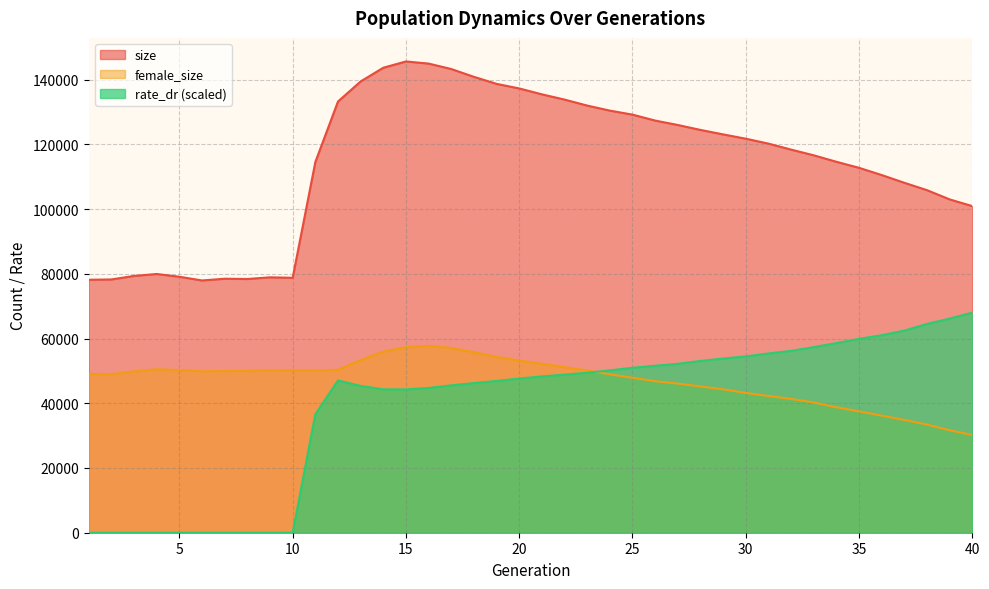

What is the lowest value of the size series?

77933.0